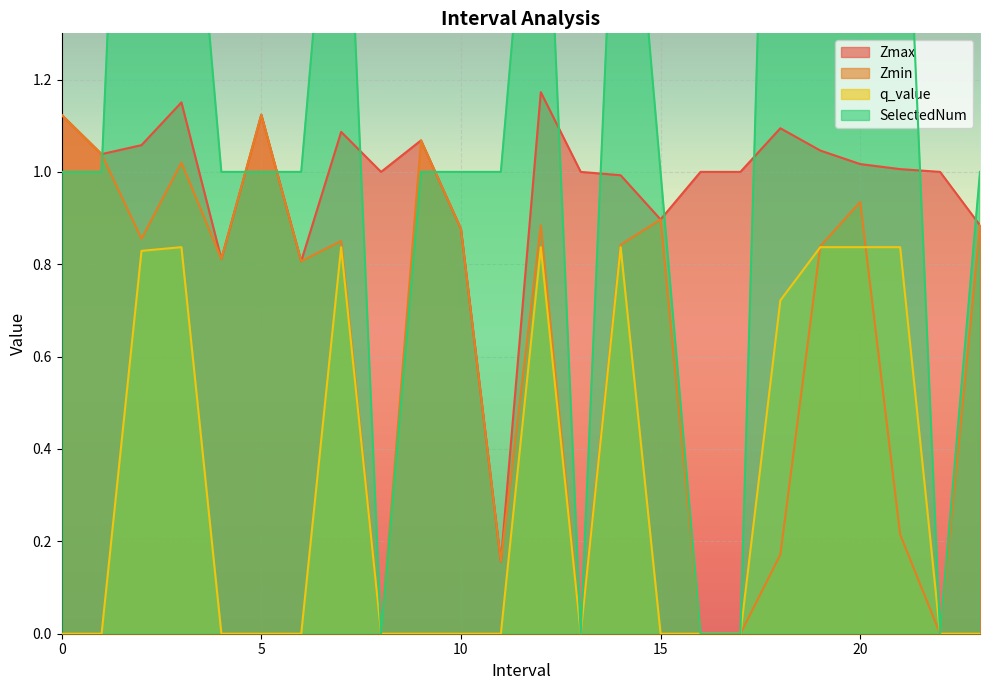

How many positive values does the Zmin series have?

19